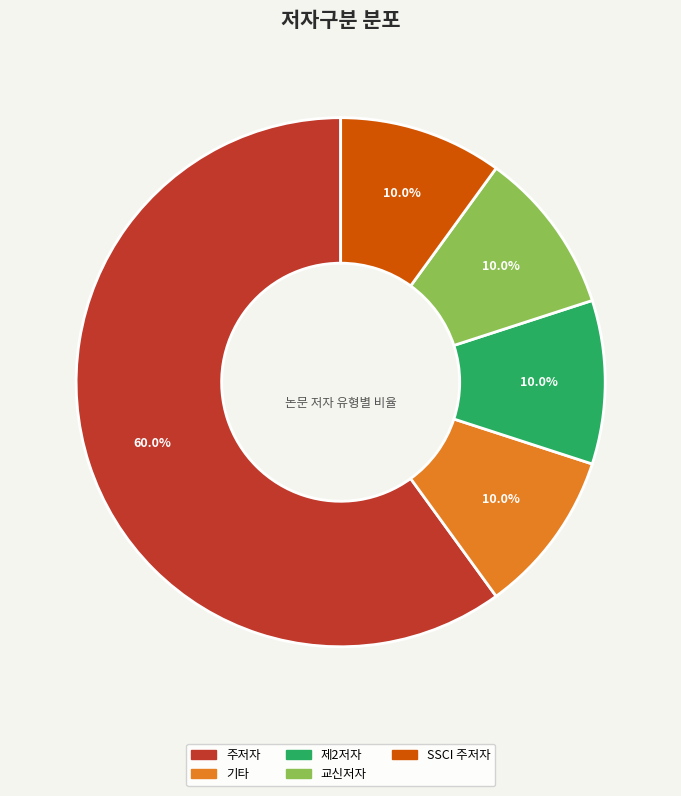

Approximately how many times larger is the value at 주저자 compared to 기타?

6.0